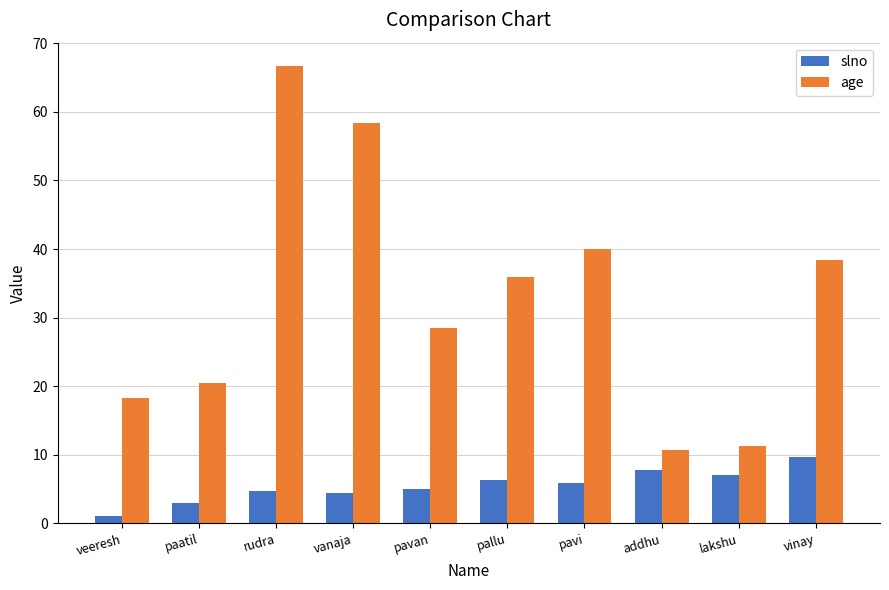

What is the value of the slno bar at the 10th from the left?

9.7